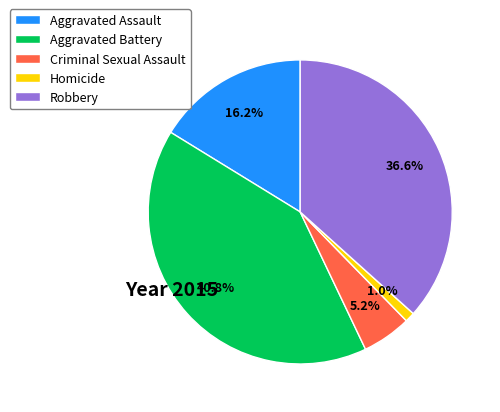

To the nearest percent, what portion does Homicide represent?

1%